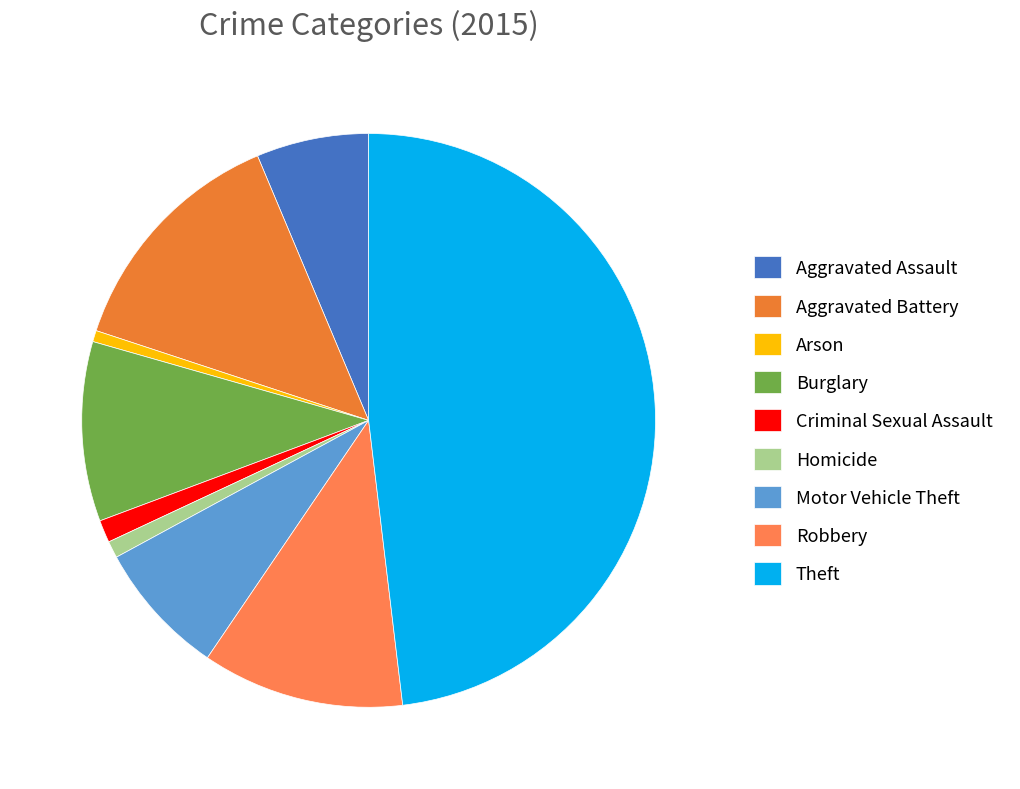

Is there any slice that represents more than half of the pie?

No